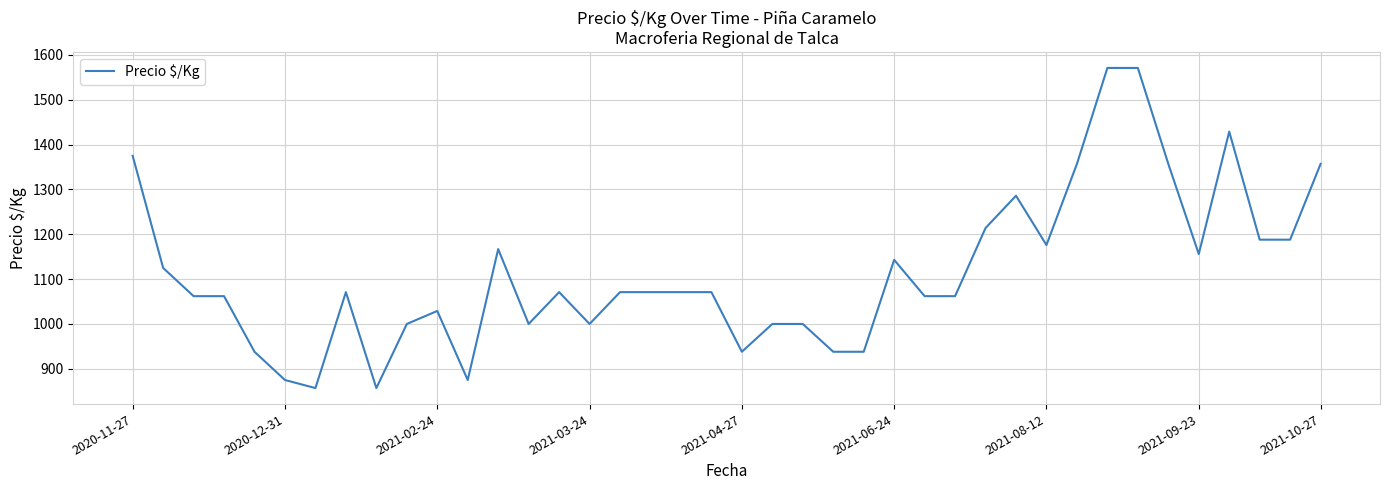

What is the greatest value displayed?

1571